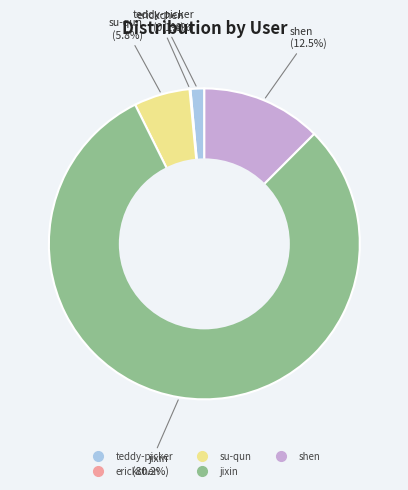

Is the sum of su-qun and shen greater than half?

No